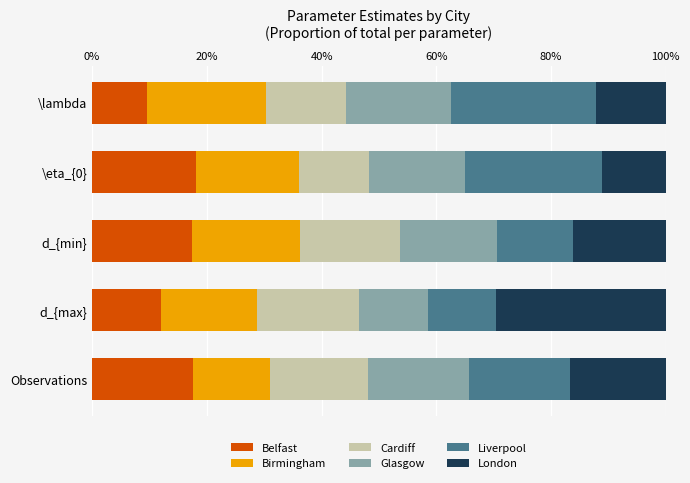

What is the total value across all series at \lambda?

100.0